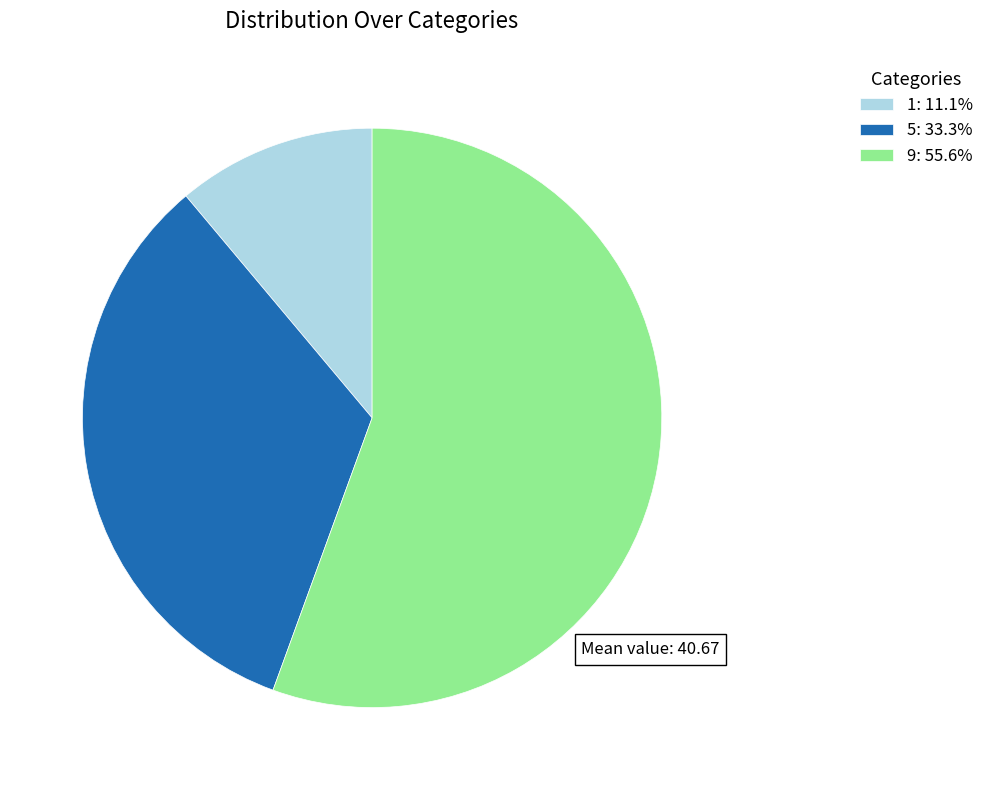

Approximately how many times larger is the value at 1: 11.1% compared to 5: 33.3%?

0.3